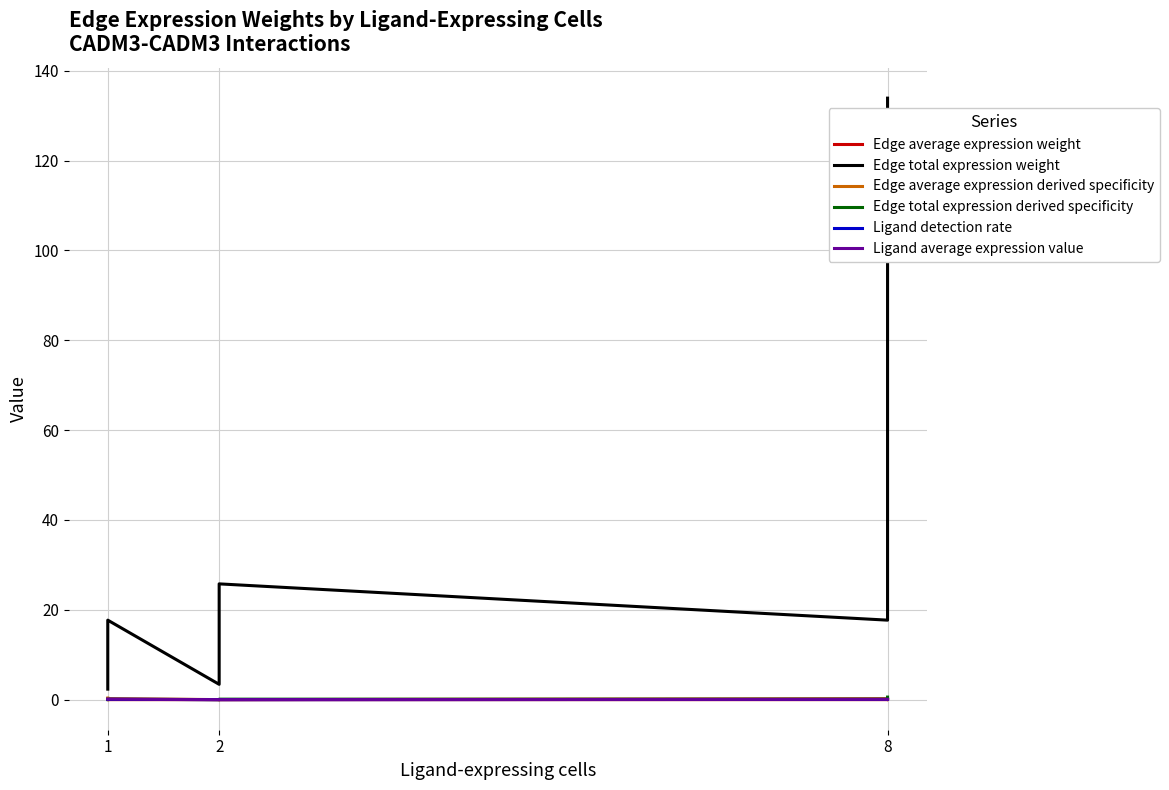

How many lines are shown in the chart?

6